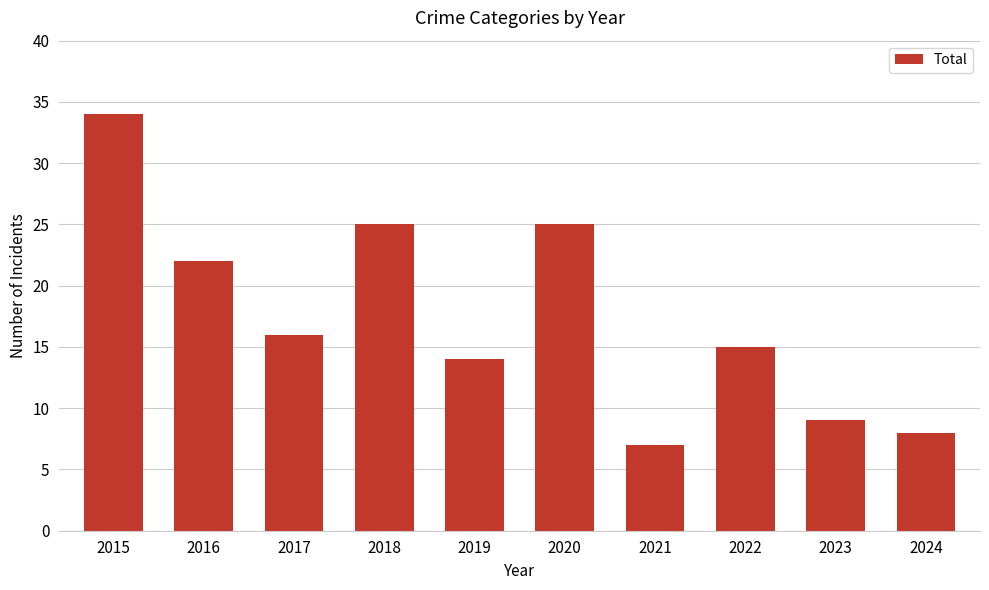

What is the value of the 8th bar from the left?

15